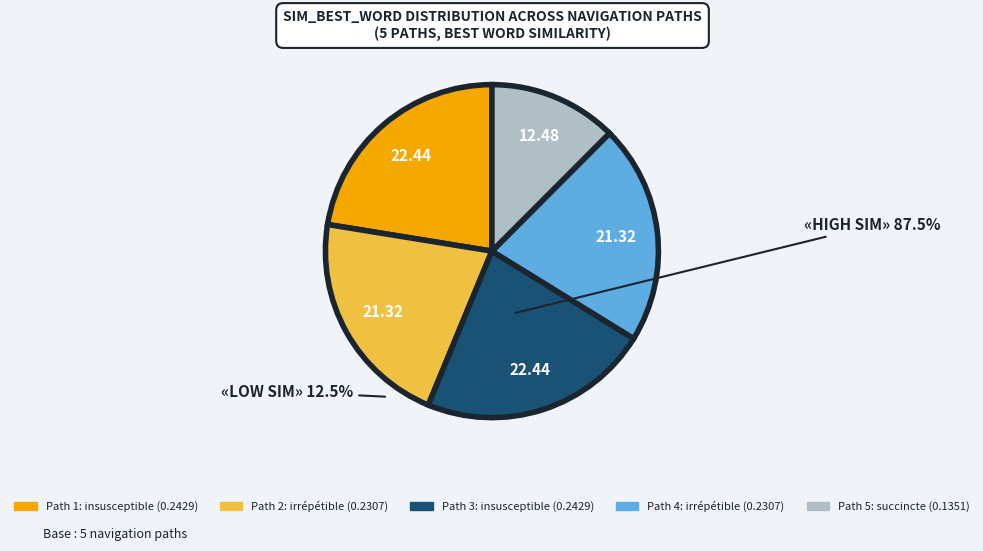

Between Path 4 and Path 5, which is larger?

Path 4